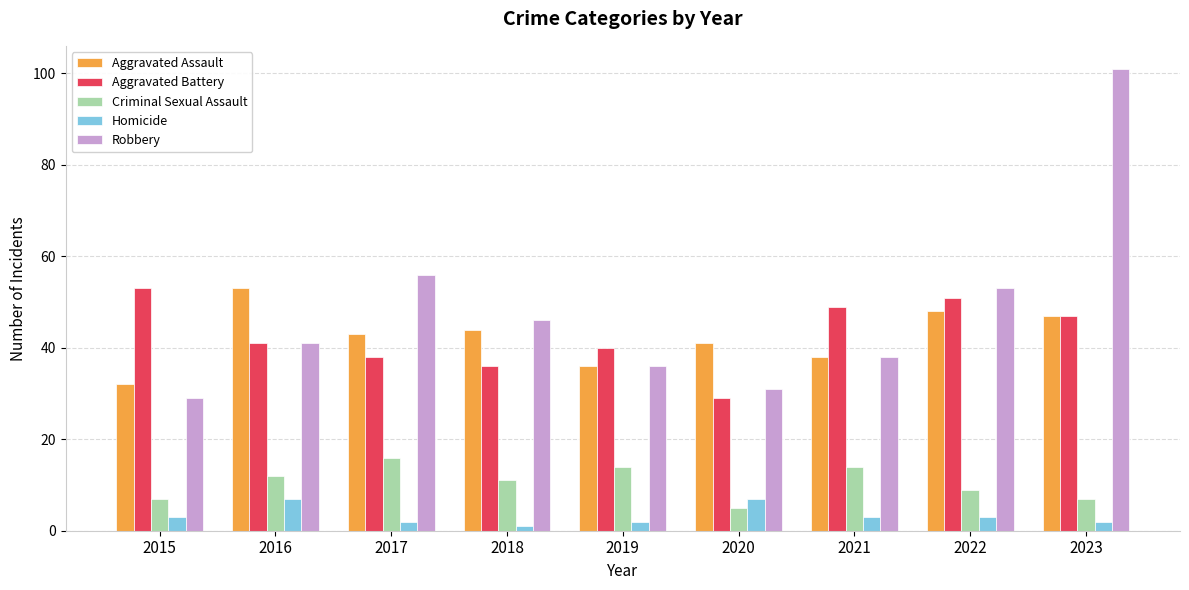

What is the spread (max minus min) of values at 2022?

50